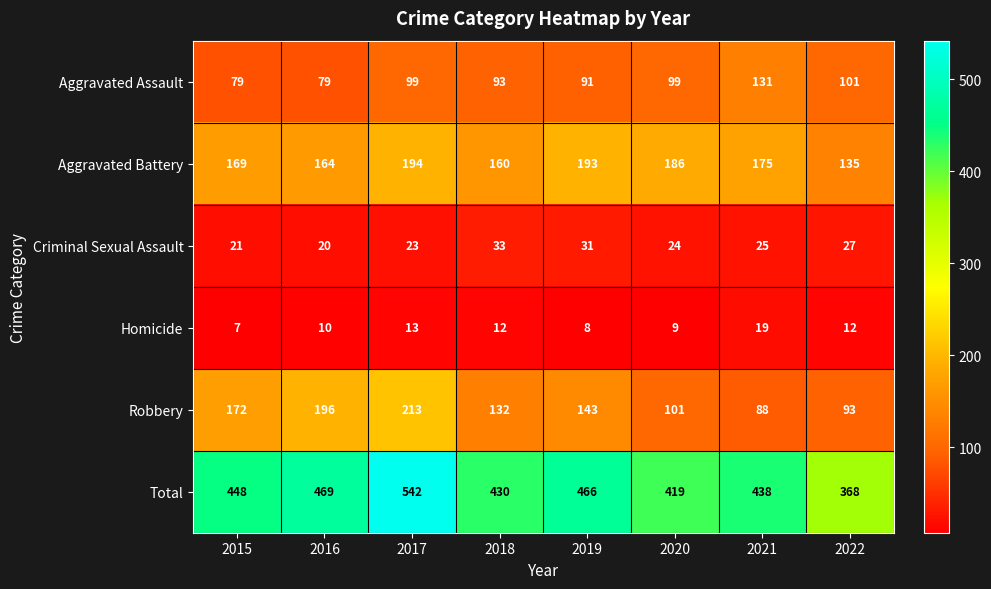

How many series are shown in this chart?

6